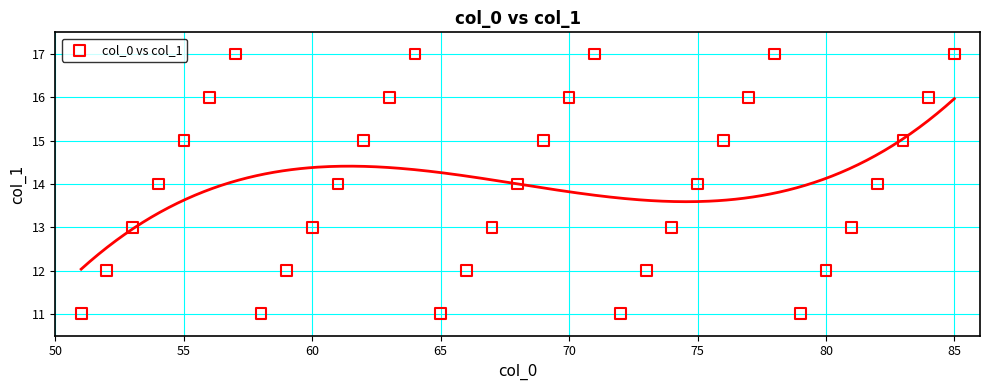

What is the range of X values (max minus min)?

34